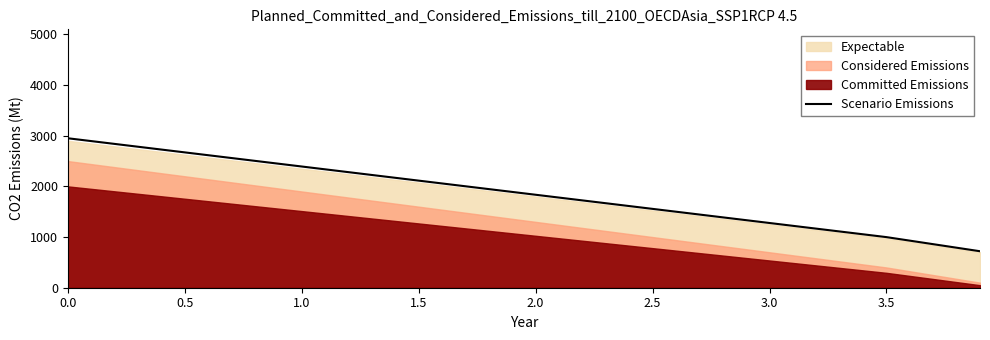

What is the label of the 2nd point from the left?

0.5